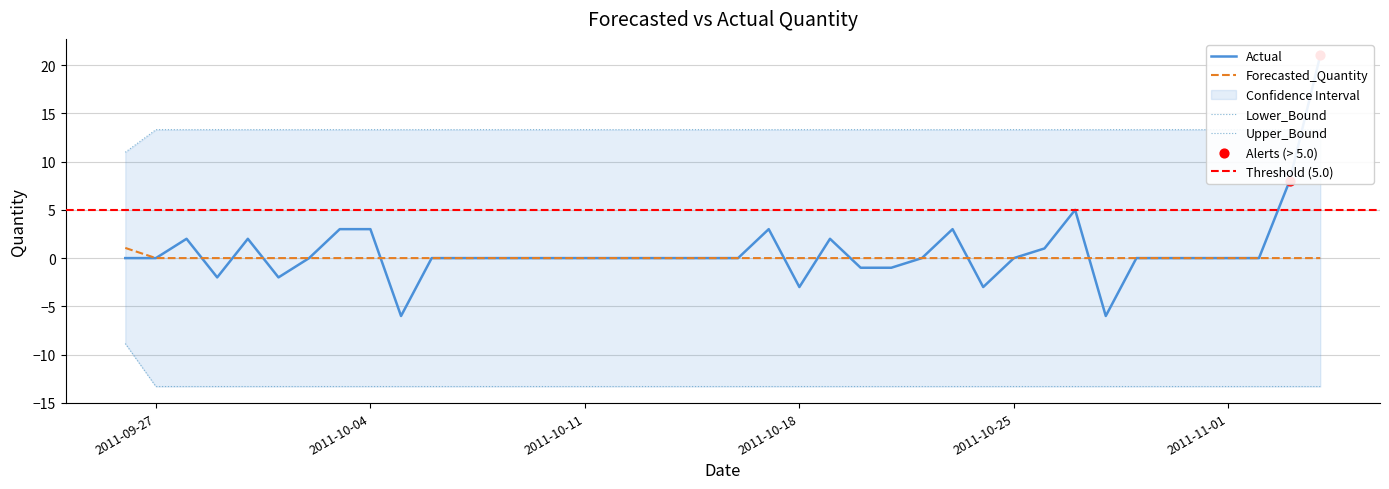

What is the total value across all series at 2011-10-23?

3.0